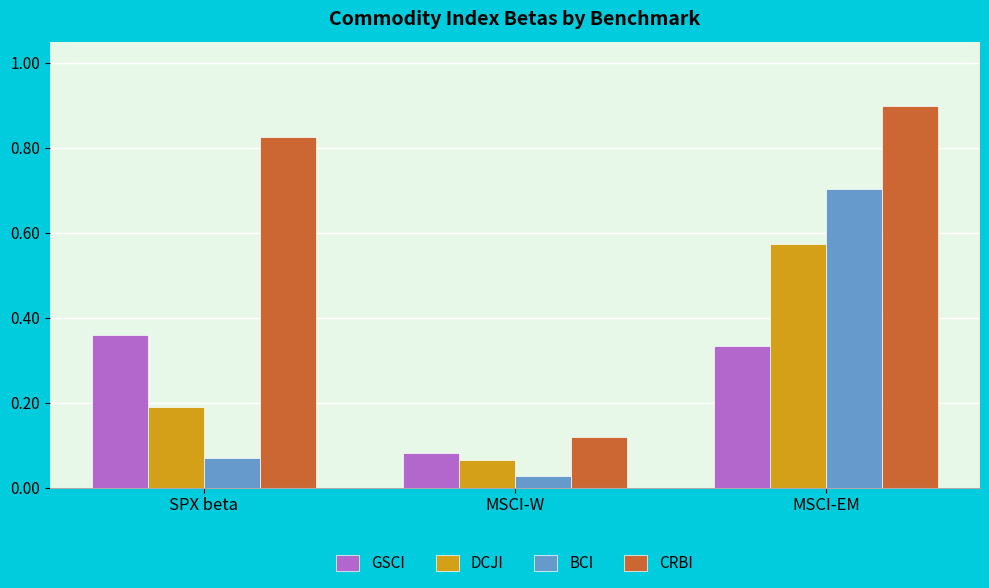

Is it true that DCJI equals 0.3 at SPX beta?

False